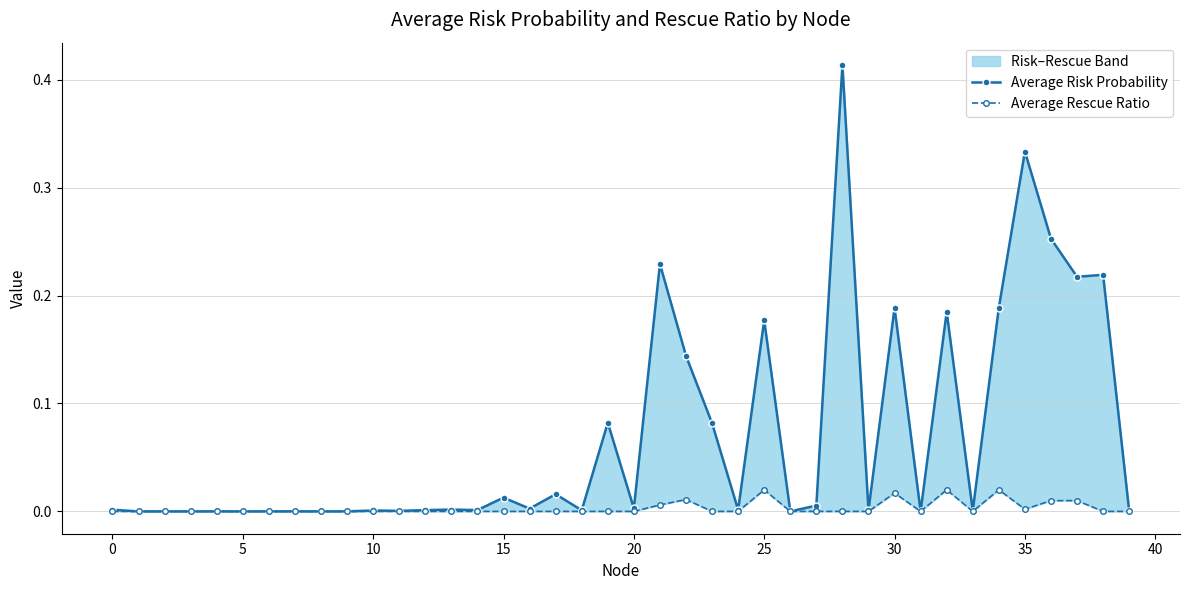

Which series has the widest spread of values?

Average Risk Probability